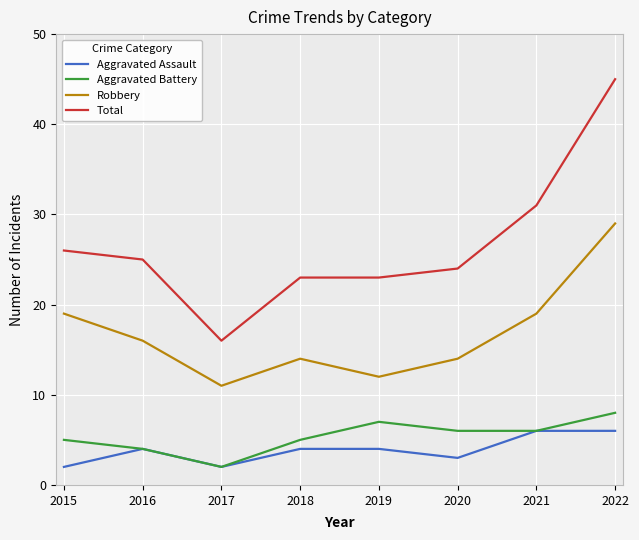

What is the highest value of the Aggravated Assault series?

6